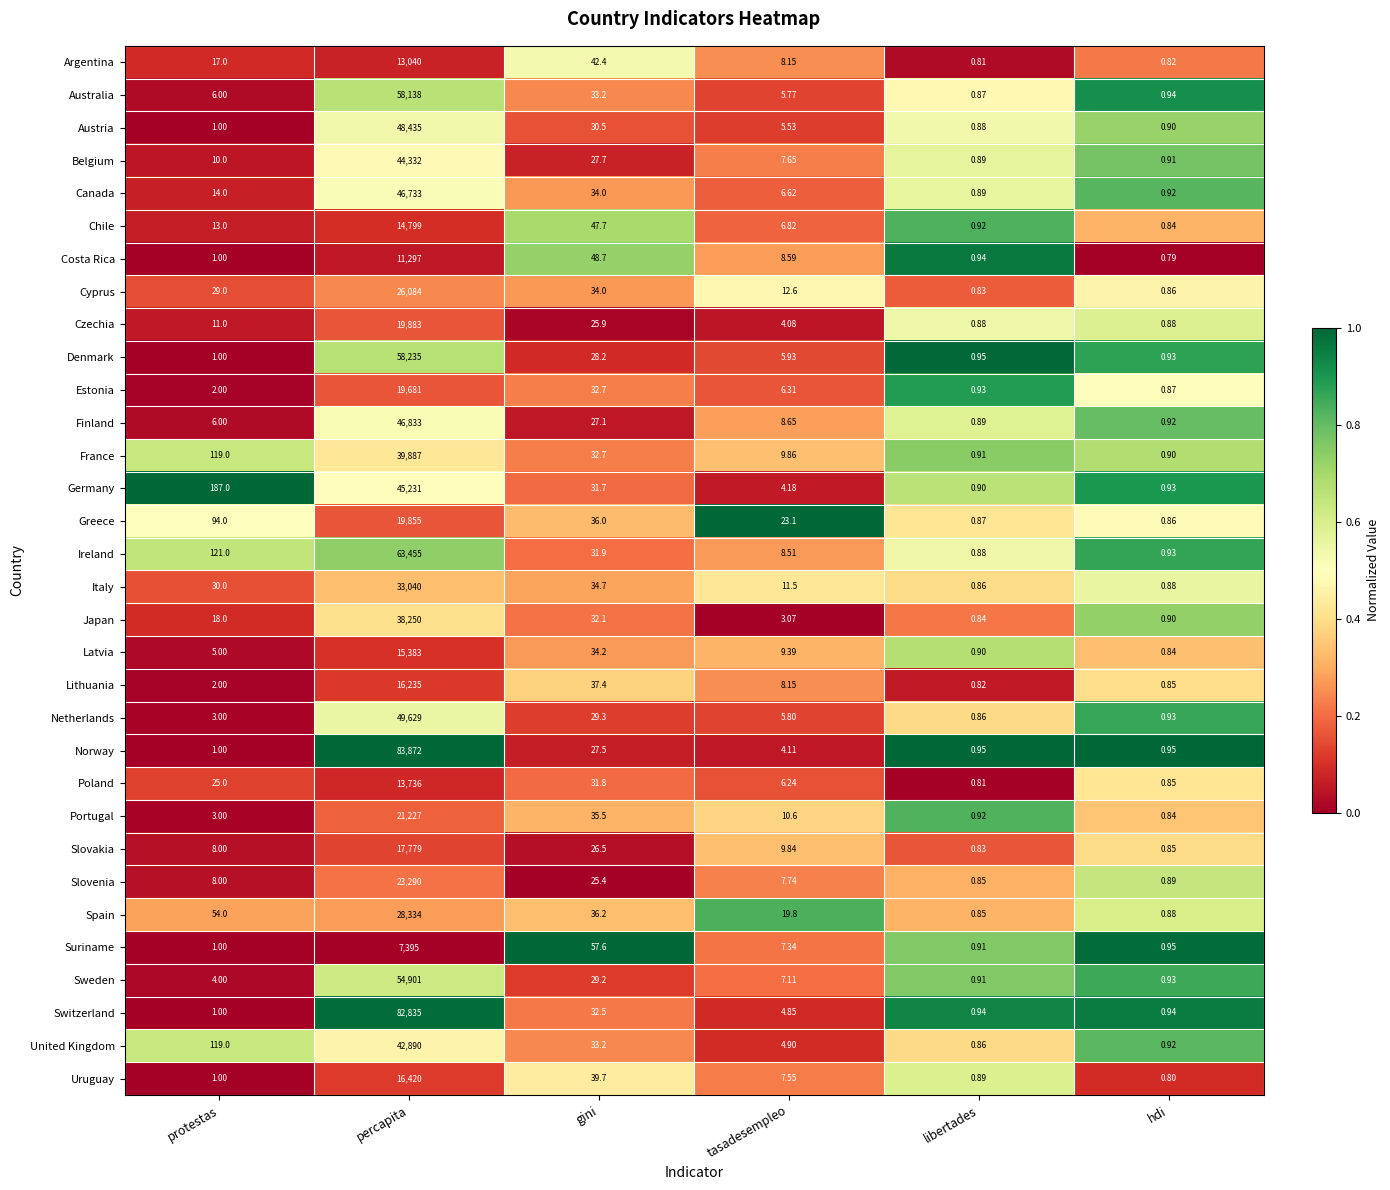

Which label corresponds to the smallest value in the chart?

hdi